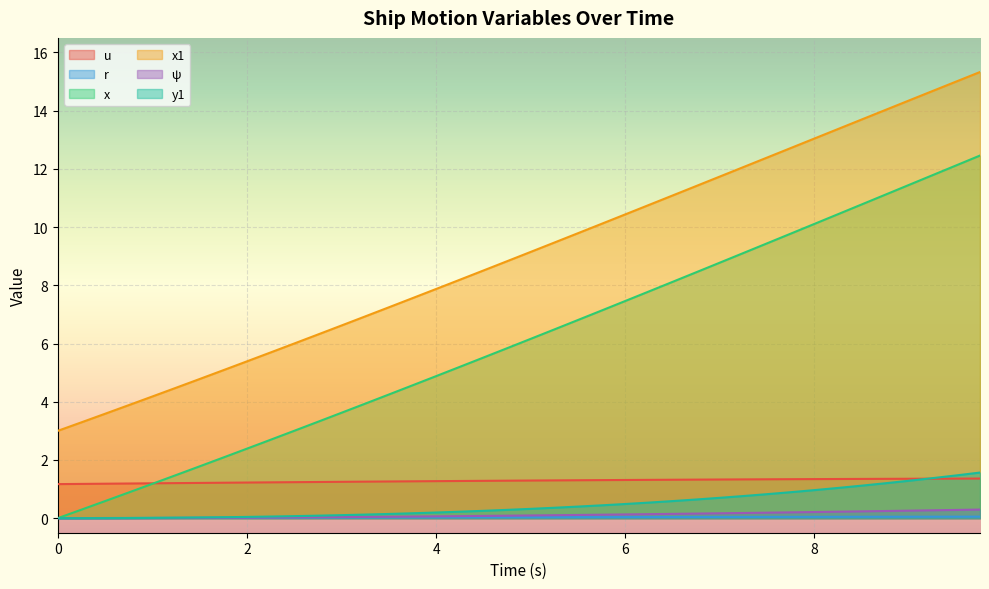

What is the greatest value displayed?

15.3